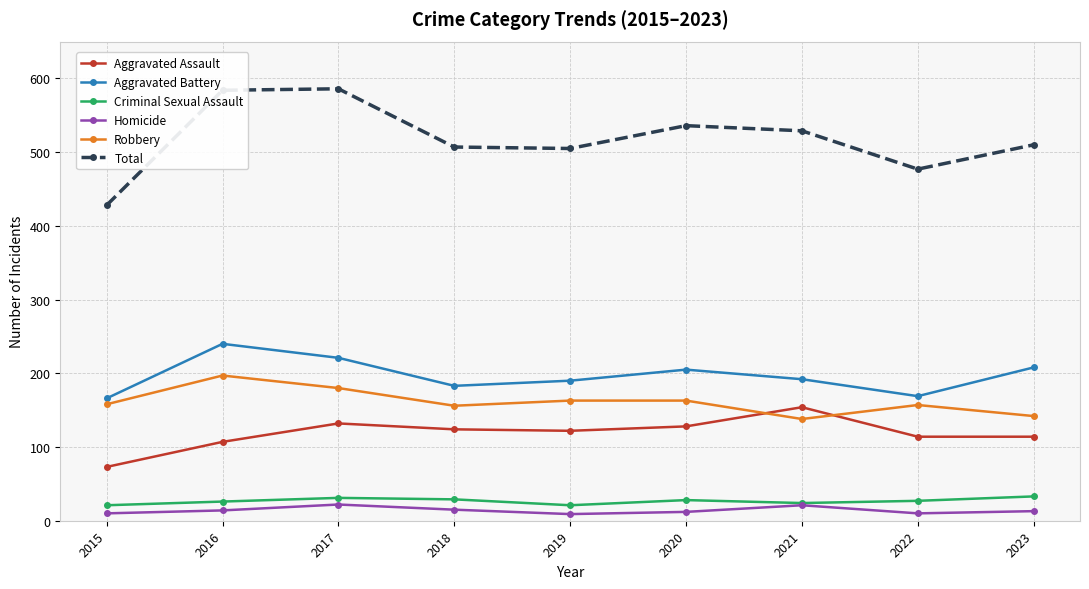

True or false: Aggravated Battery has more than 1 points higher than both neighbors.

True